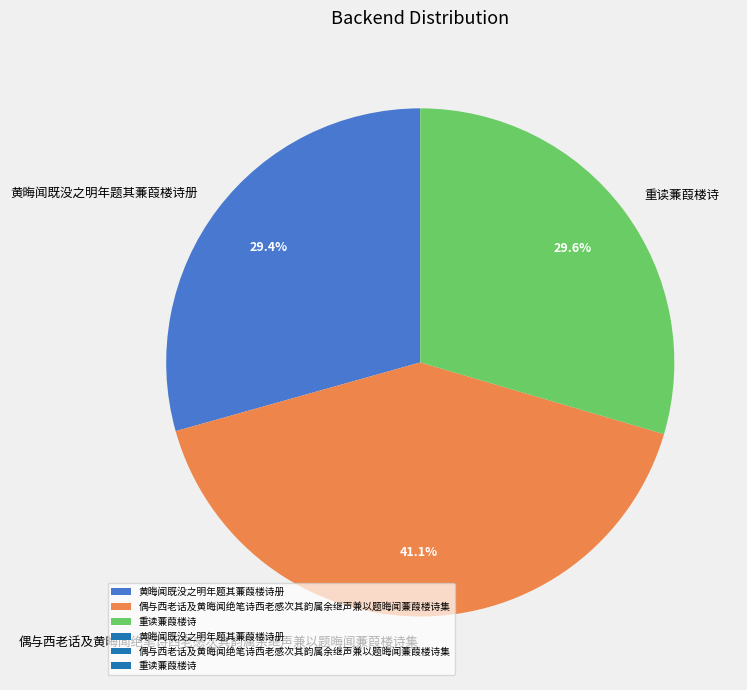

Which category has the biggest portion of the pie?

偶与西老话及黄晦闻绝笔诗西老感次其韵属余继声兼以题晦闻蒹葭楼诗集